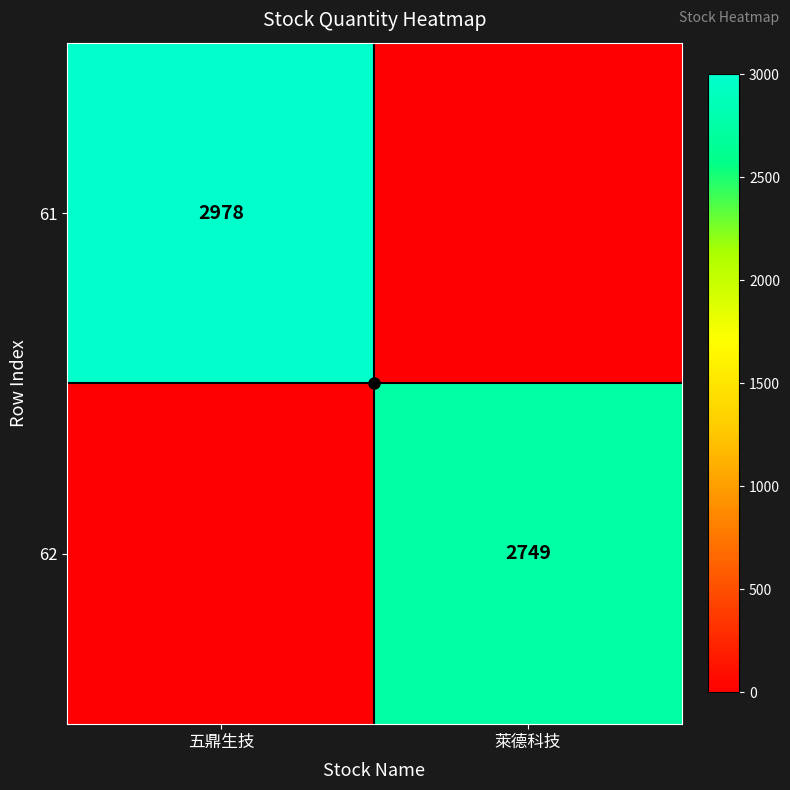

Is the value of 62 at 萊德科技 greater than the value of 61 at 五鼎生技?

No